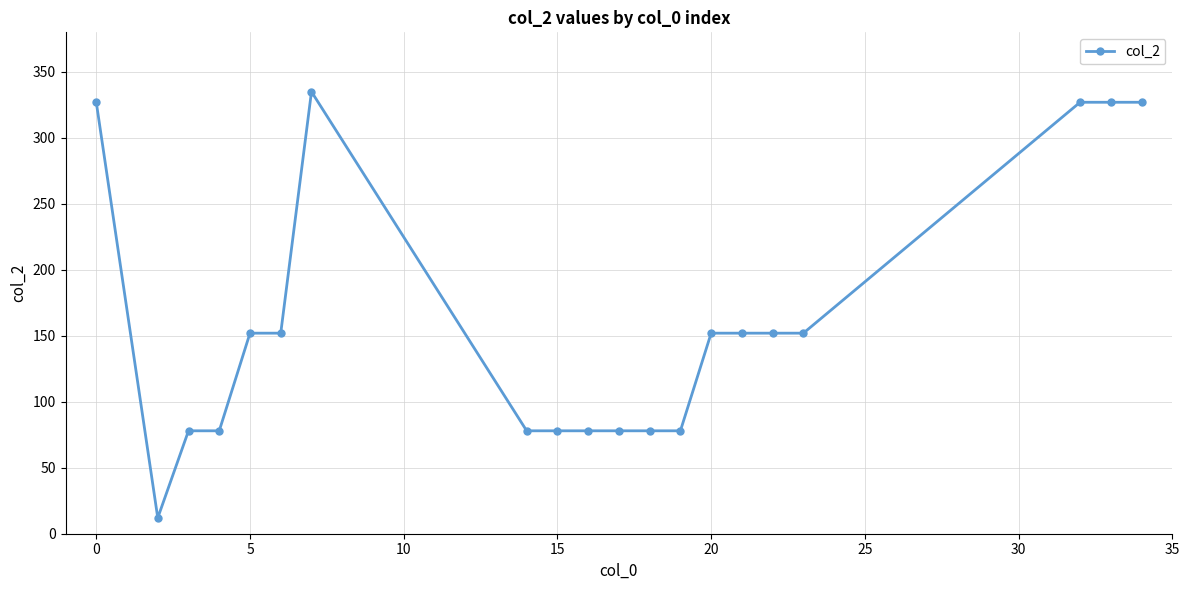

Reading left to right, list all the values displayed in this chart.

327	12	78	78	152	152	335	78	78	78	78	78	78	152	152	152	152	327	327	327